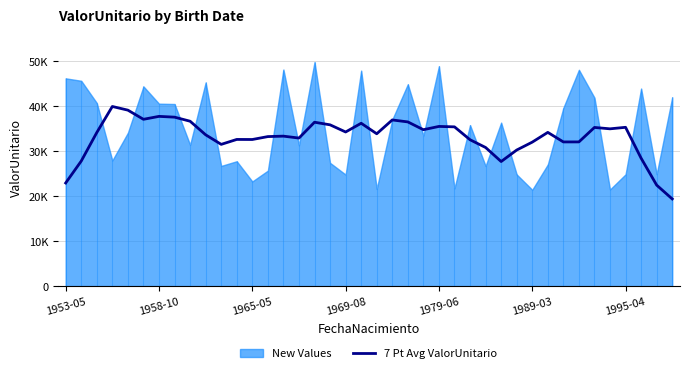

True or false: there are more than 2 points higher than both neighbors.

True